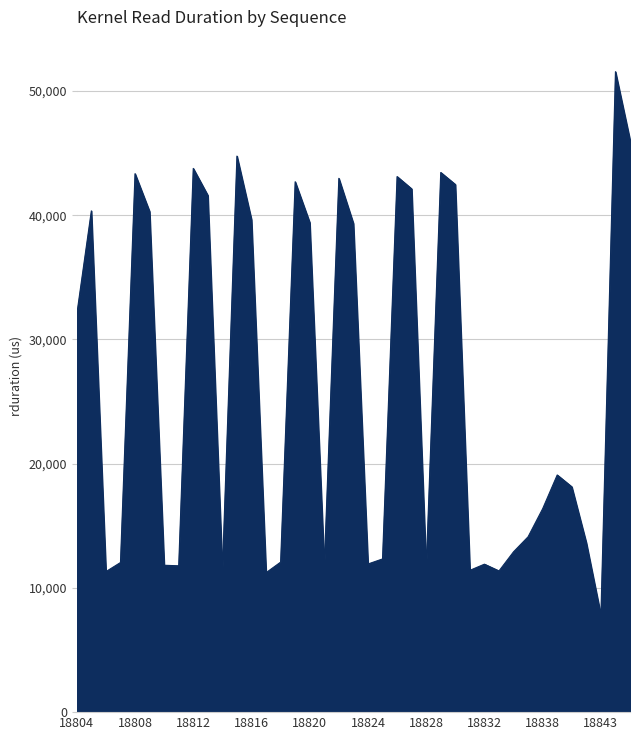

What is the greatest value displayed?

51555